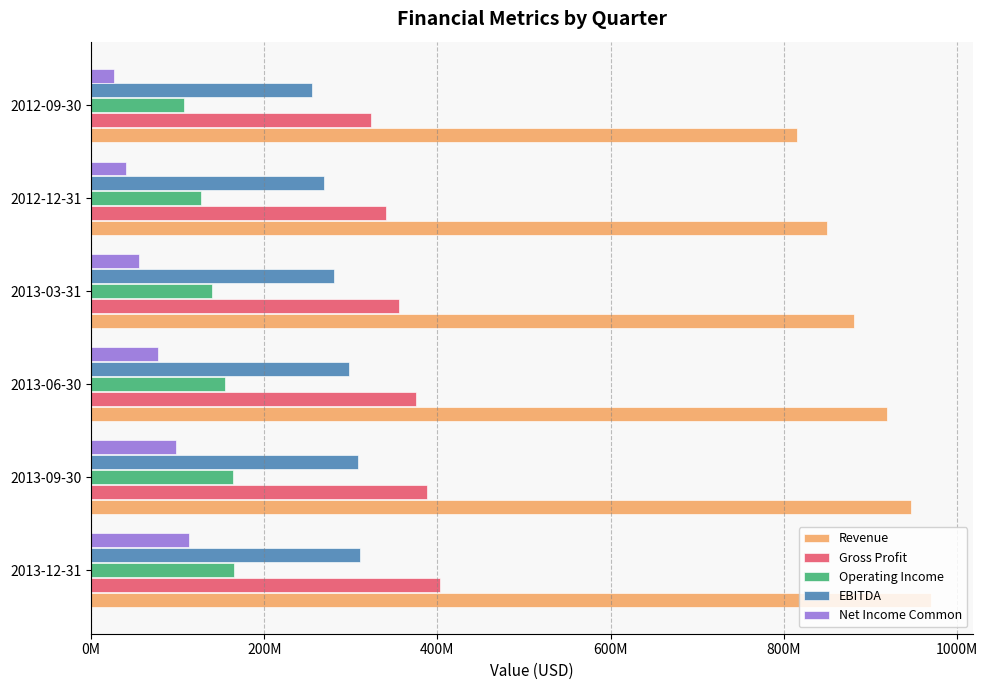

What are all the series names shown in the legend?

Revenue, Gross Profit, Operating Income, EBITDA, Net Income Common